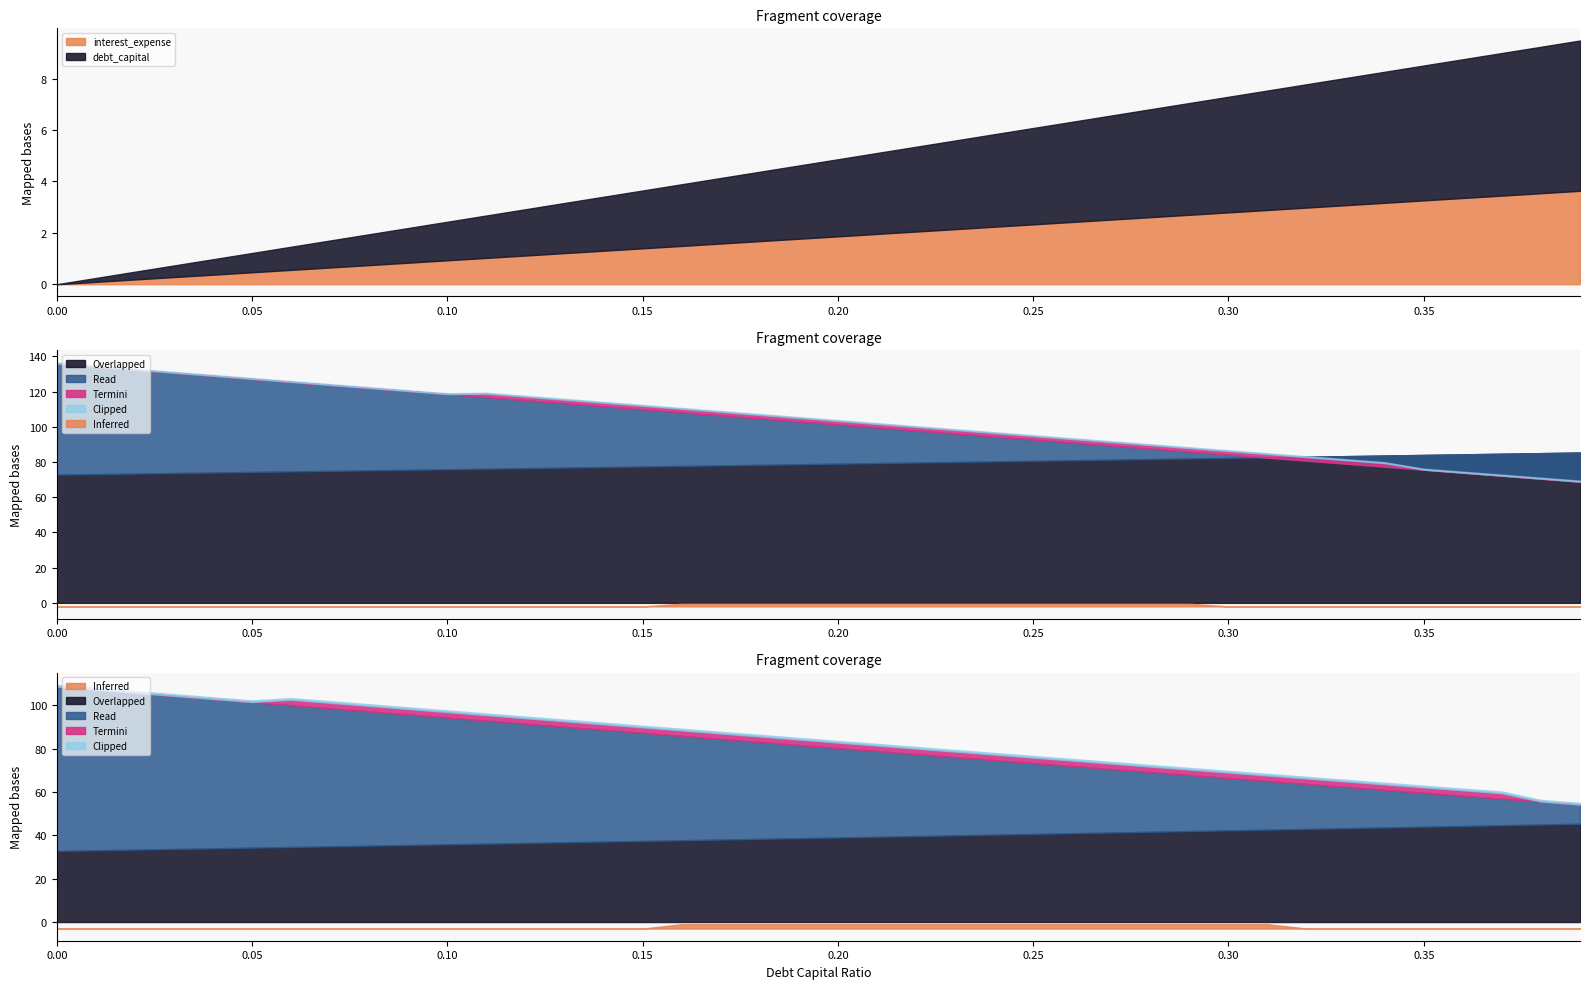

What is the highest value of the interest_expense series?

3.6